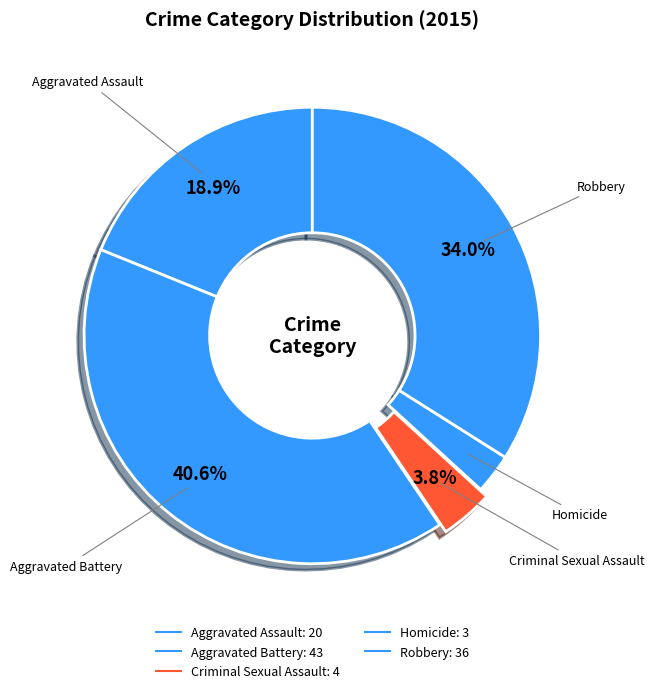

How much of the chart is everything except Aggravated Assault?

81.1%